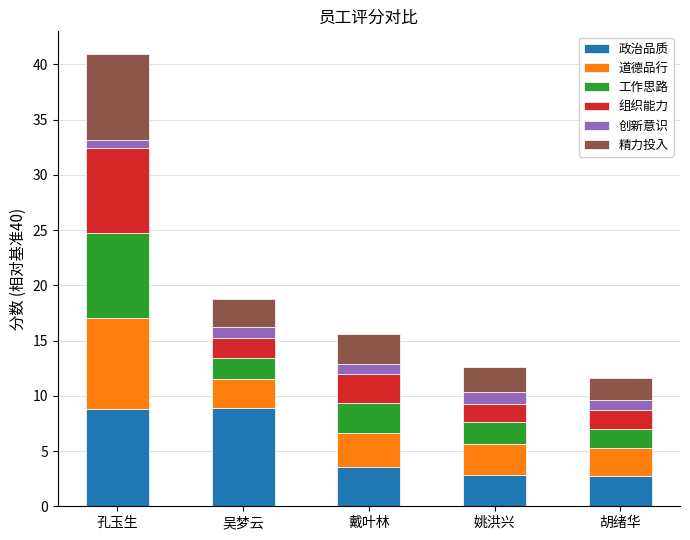

Does the chart contain any negative values?

No